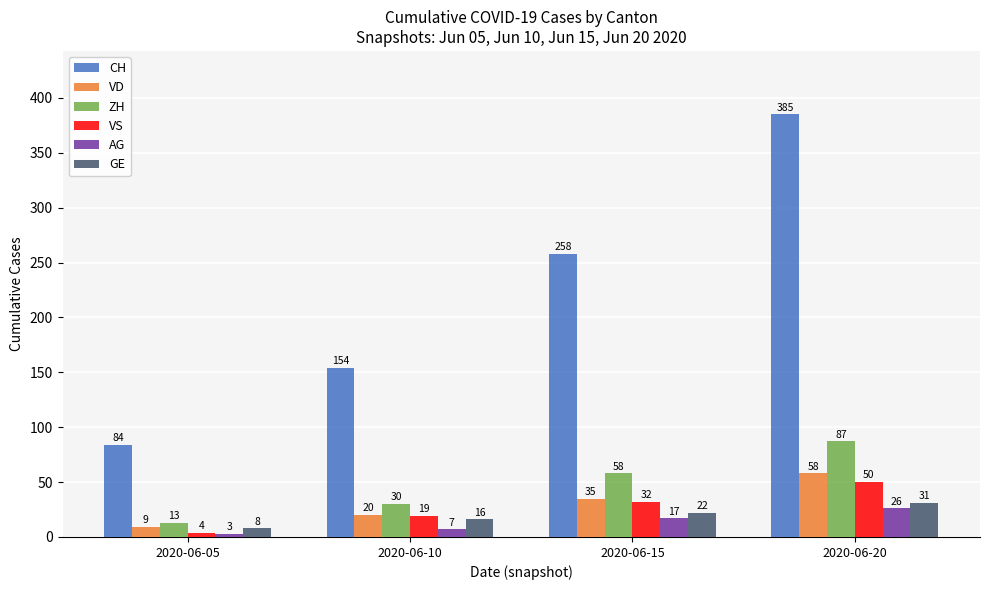

Where is GE nearest to the value 19?

2020-06-10